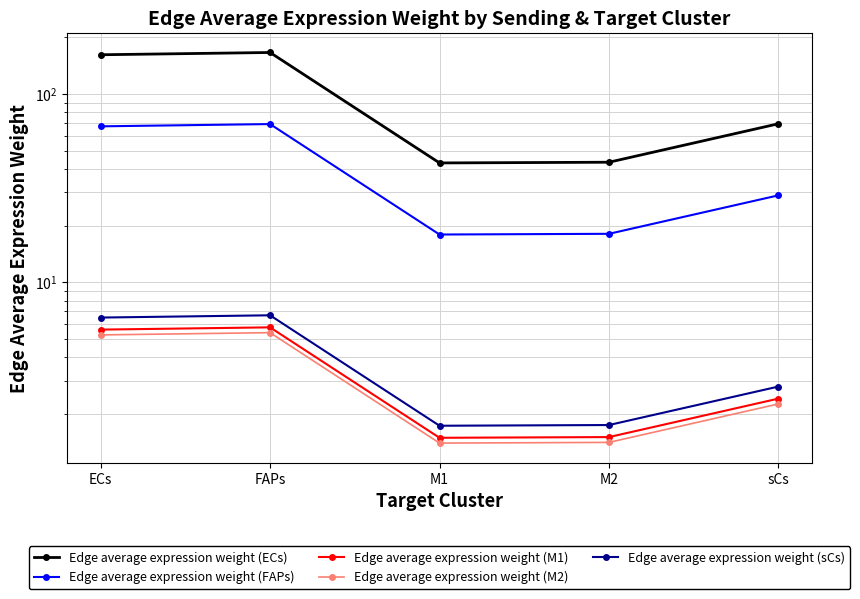

Which series has the largest total across all categories?

Edge average expression weight (ECs)